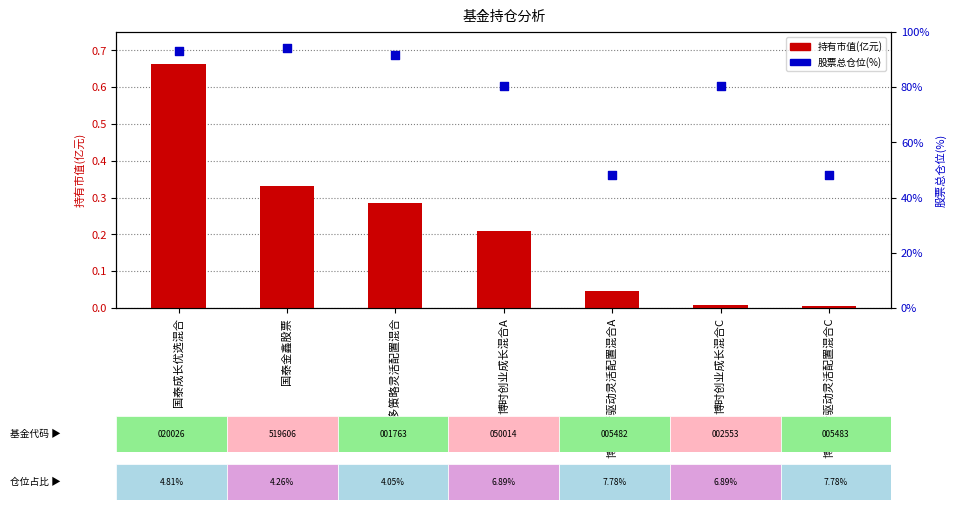

At how many categories does at least one series exceed 26?

7